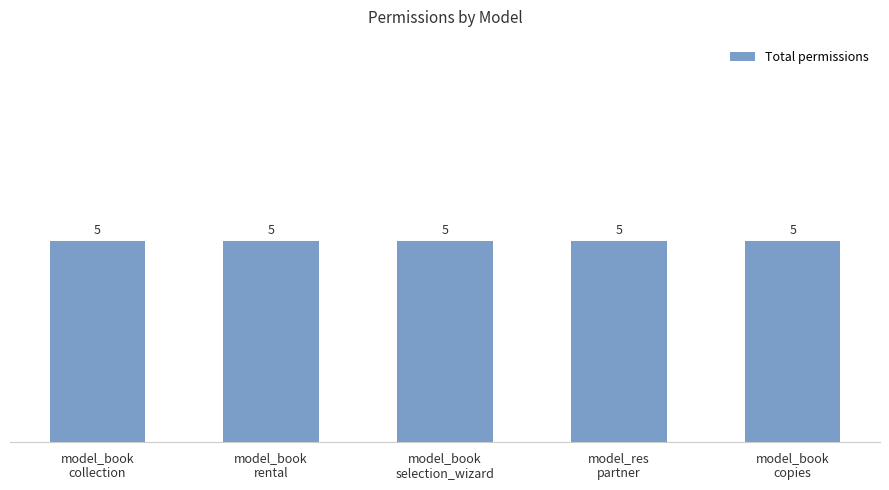

Are the bars grouped side by side (vs. stacked)?

Yes